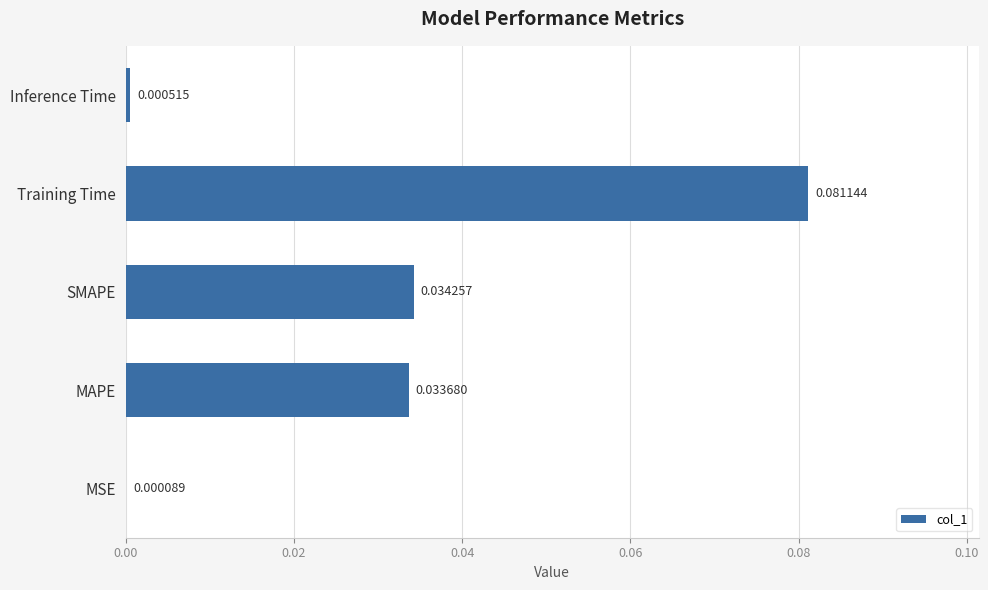

At which label is the value closest to 0?

MSE